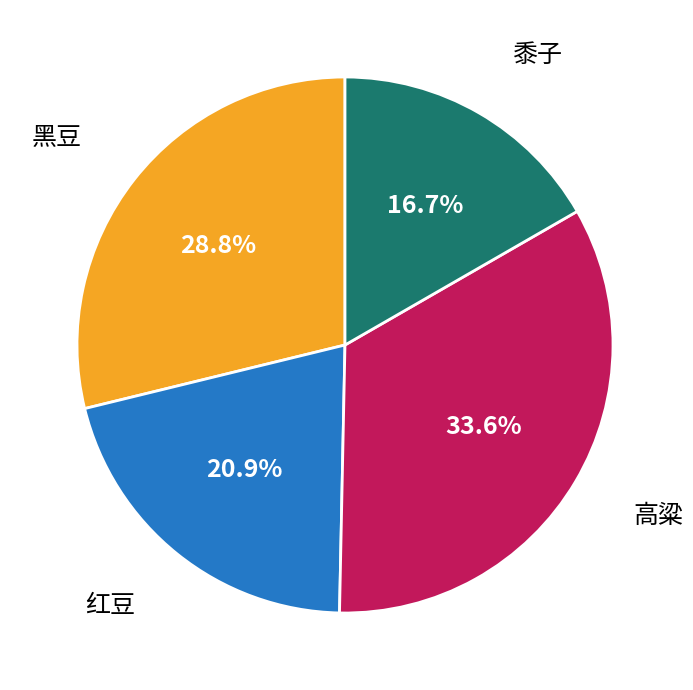

Is there any slice that represents more than half of the pie?

No